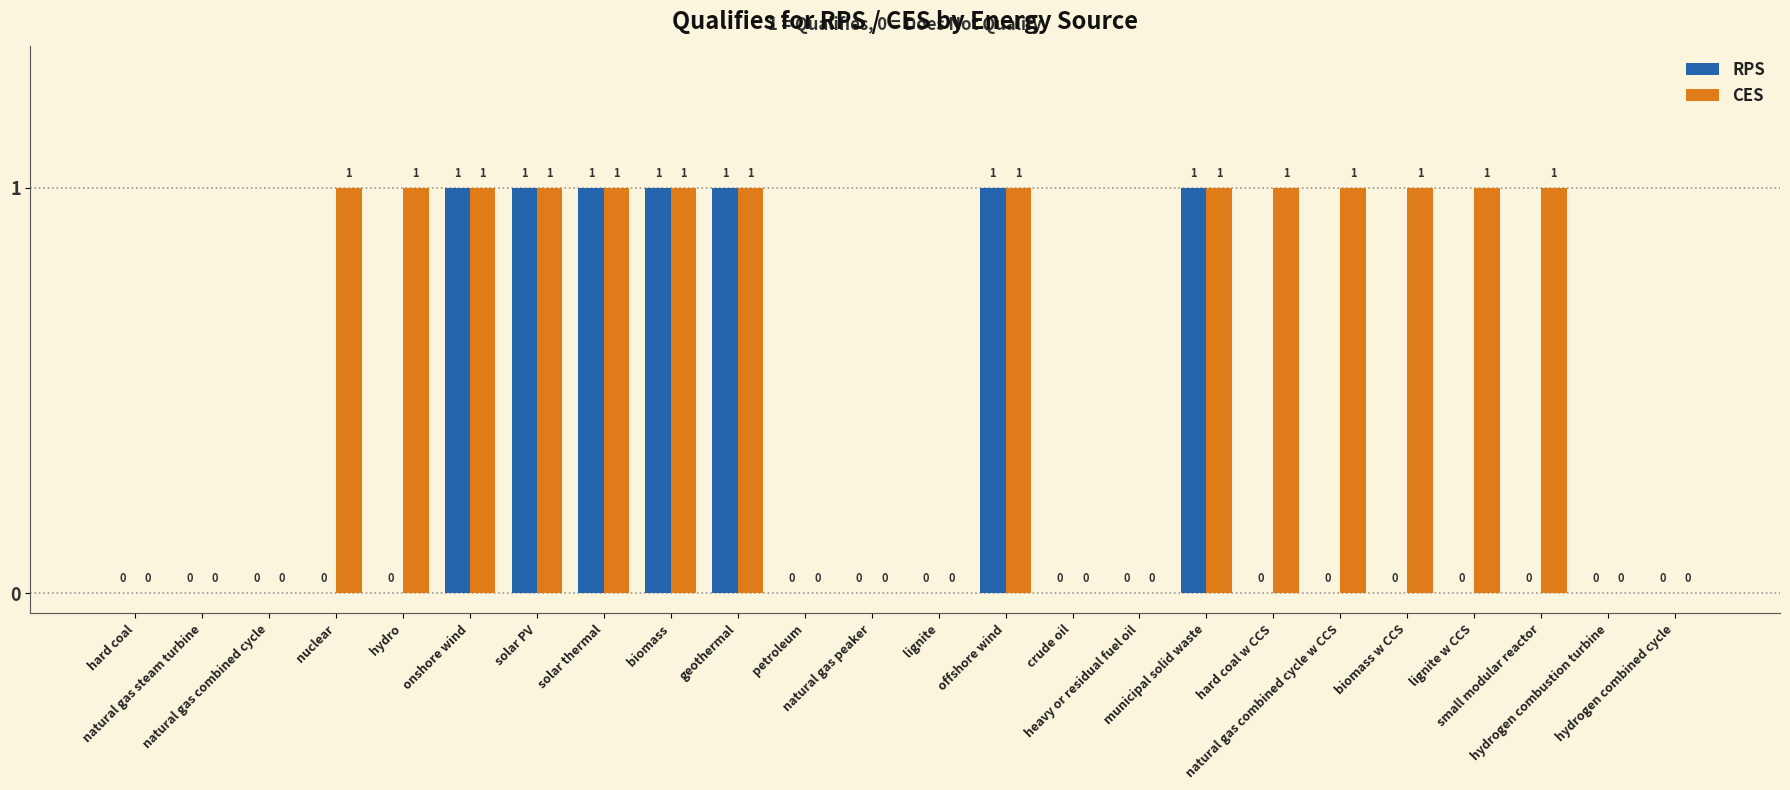

Which series has the largest total across all categories?

CES